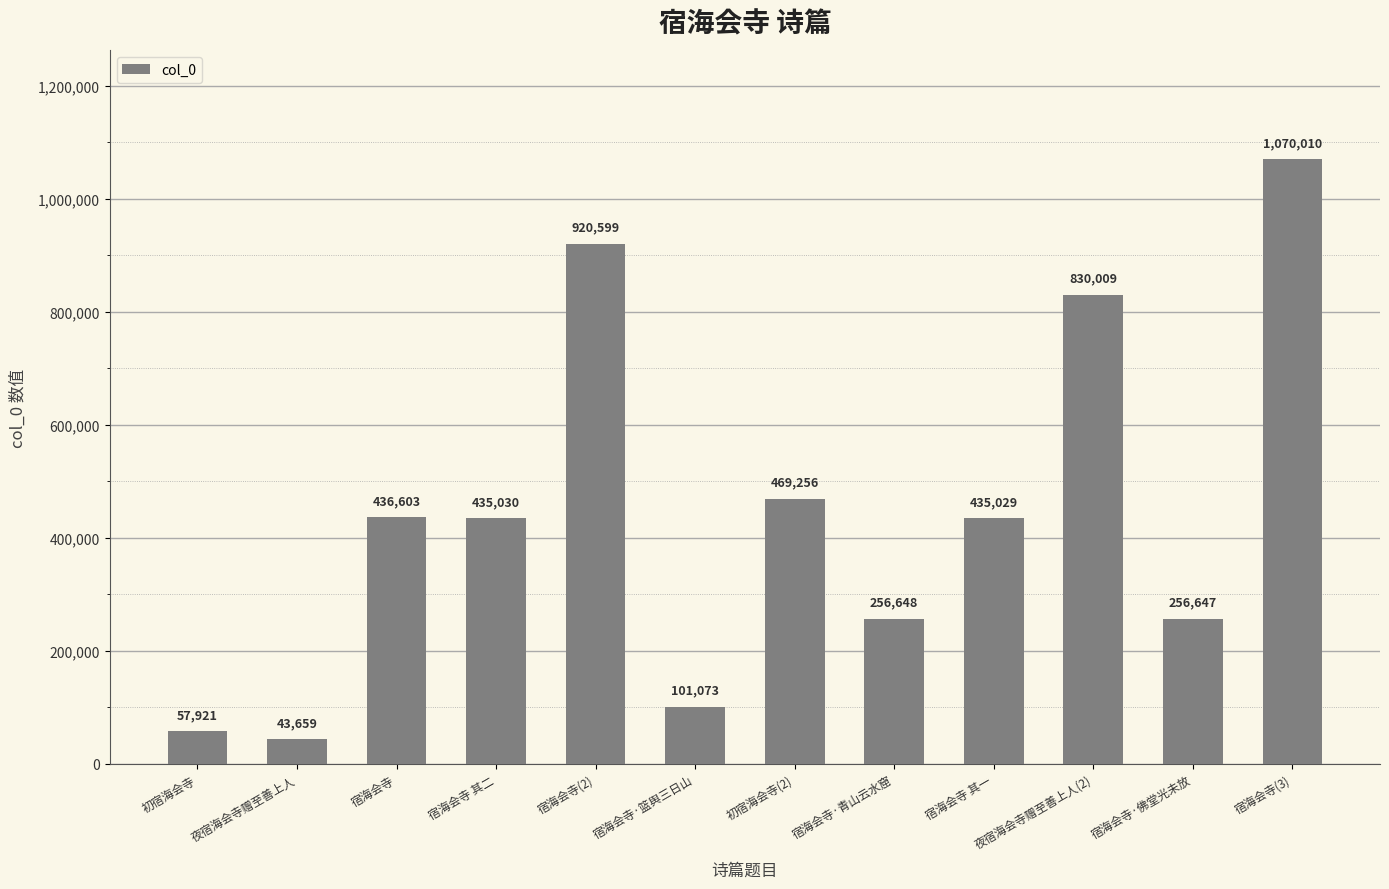

List the labels in order of value, largest first.

宿海会寺(3), 宿海会寺(2), 夜宿海会寺赠至善上人(2), 初宿海会寺(2), 宿海会寺, 宿海会寺 其二, 宿海会寺 其一, 宿海会寺·青山云水窟, 宿海会寺·佛堂光未放, 宿海会寺·篮舆三日山, 初宿海会寺, 夜宿海会寺赠至善上人